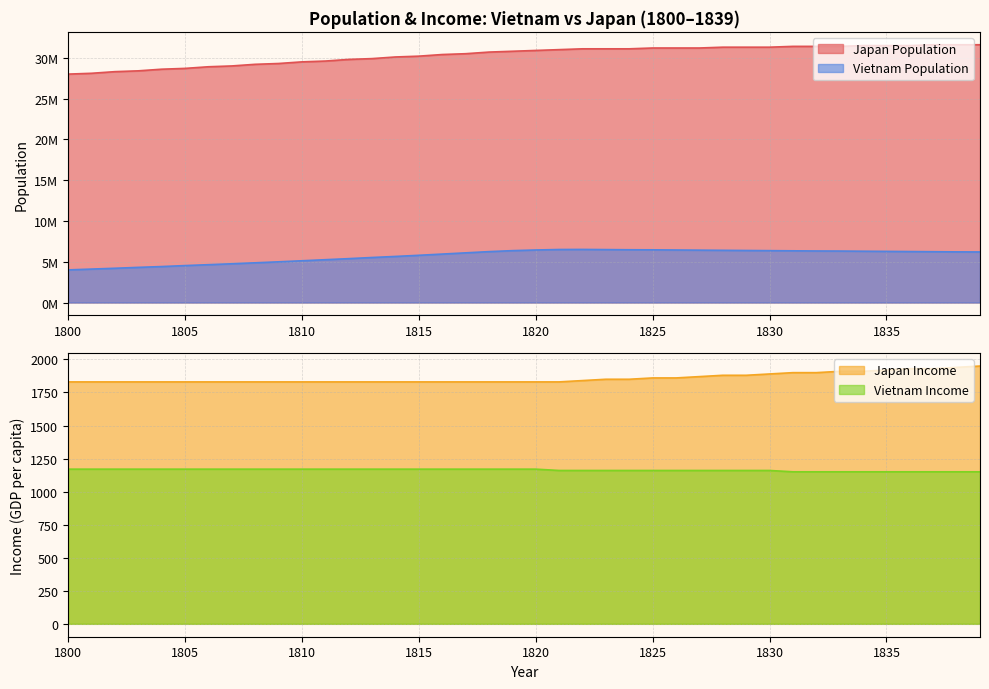

Reading left to right, list all the values displayed in this chart.

Japan Population: 28000000	28100000	28300000	28400000	28600000	28700000	28900000	29000000	29200000	29300000	29500000	29600000	29800000	29900000	30100000	30200000	30400000	30500000	30700000	30800000	30900000	31000000	31100000	31100000	31100000	31200000	31200000	31200000	31300000	31300000	31300000	31400000	31400000	31400000	31500000	31500000	31500000	31600000	31600000	31600000
Vietnam Population: 4000000	4099999	4200000	4310000	4410000	4530000	4640000	4750000	4870000	4990000	5120000	5250000	5380000	5520000	5650000	5790000	5940000	6090000	6240000	6360000	6440000	6500000	6510000	6490000	6470000	6460000	6440000	6420000	6400000	6380000	6360000	6340000	6320000	6310000	6290000	6270000	6250000	6230000	6210000	6200000
Japan Income: 1830	1830	1830	1830	1830	1830	1830	1830	1830	1830	1830	1830	1830	1830	1830	1830	1830	1830	1830	1830	1830	1830	1840	1850	1850	1860	1860	1870	1880	1880	1890	1900	1900	1910	1910	1920	1930	1930	1940	1950
Vietnam Income: 1170	1170	1170	1170	1170	1170	1170	1170	1170	1170	1170	1170	1170	1170	1170	1170	1170	1170	1170	1170	1170	1160	1160	1160	1160	1160	1160	1160	1160	1160	1160	1150	1150	1150	1150	1150	1150	1150	1150	1150